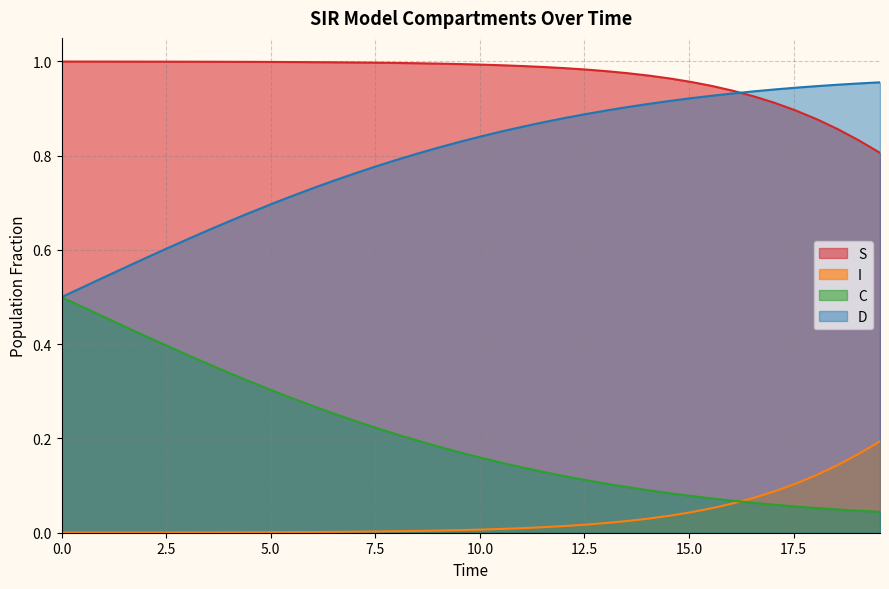

Which series has the largest total across all categories?

S